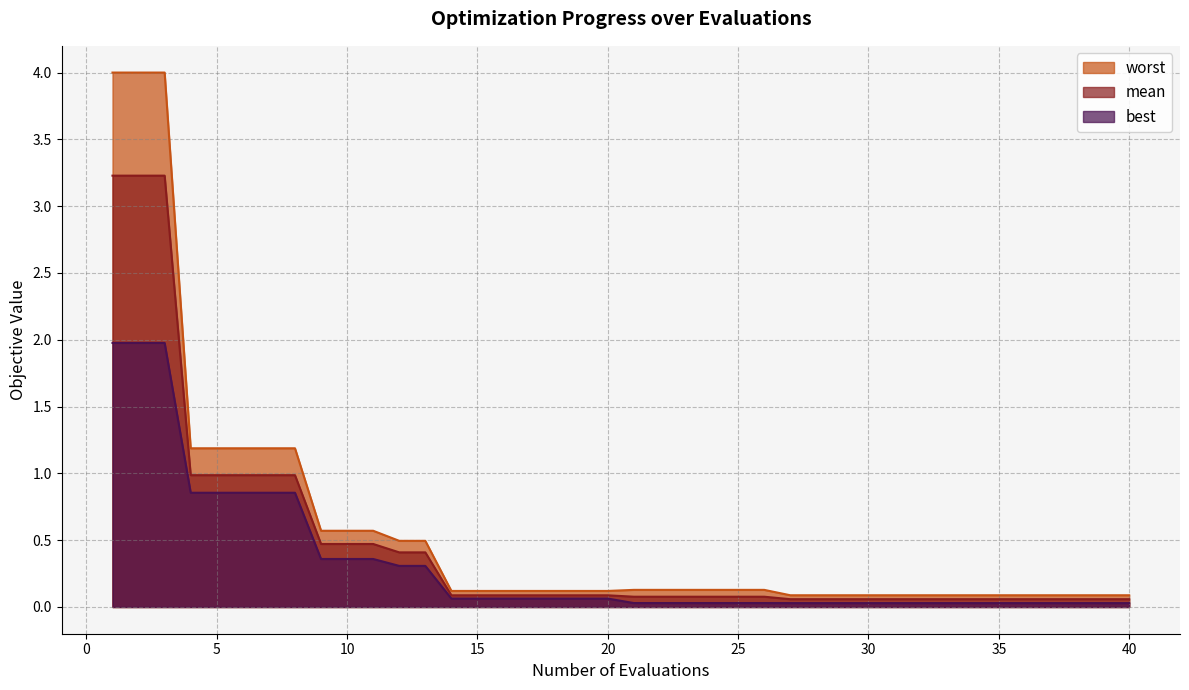

What is the value of the worst point at the 6th from the left?

1.2